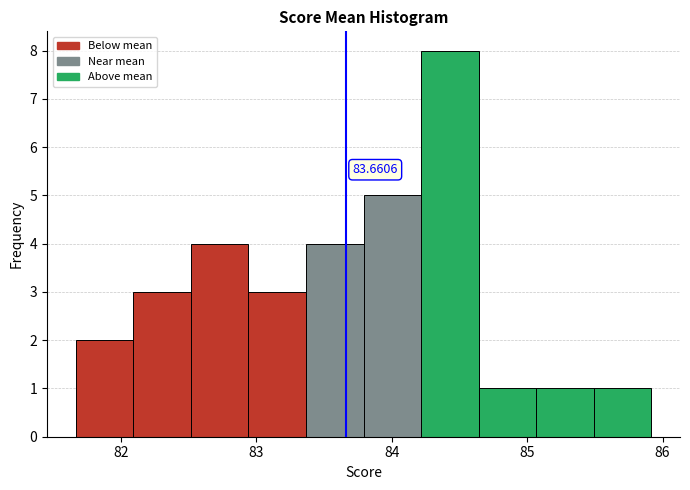

Over which range of the x-axis is the bar tallest?

84.2 to 84.6